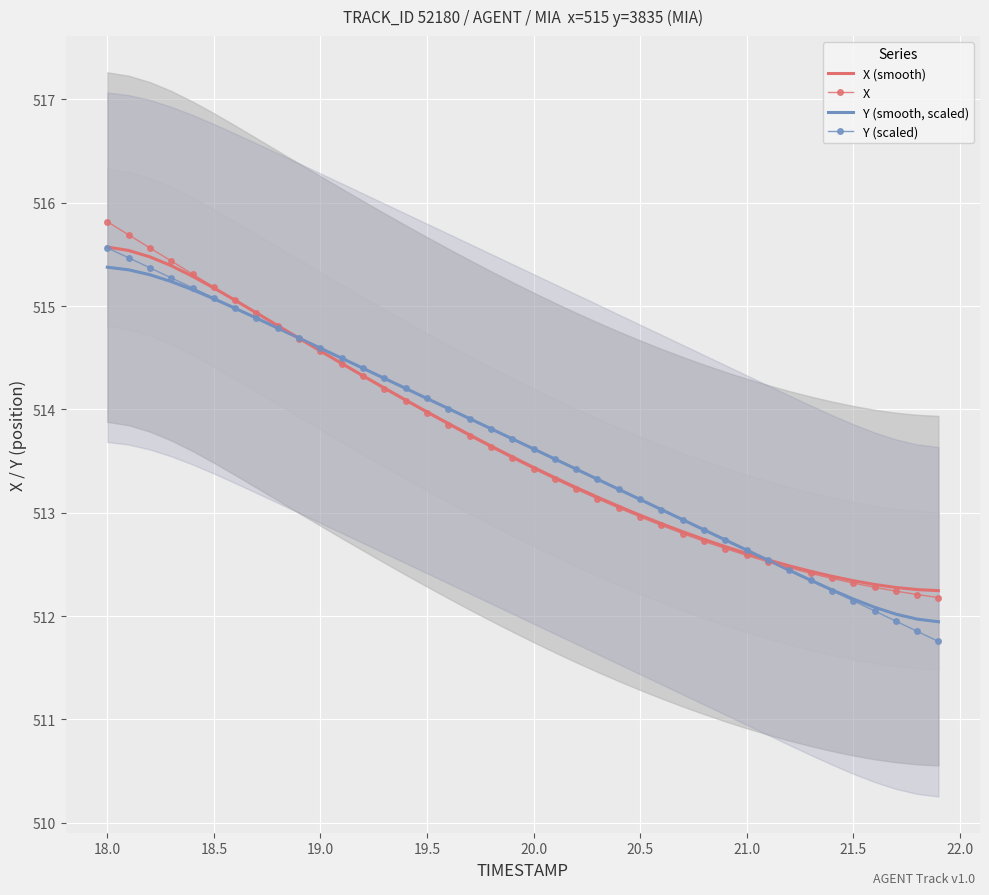

What is the difference between the maximum and minimum values in the X (smooth) series?

3.3